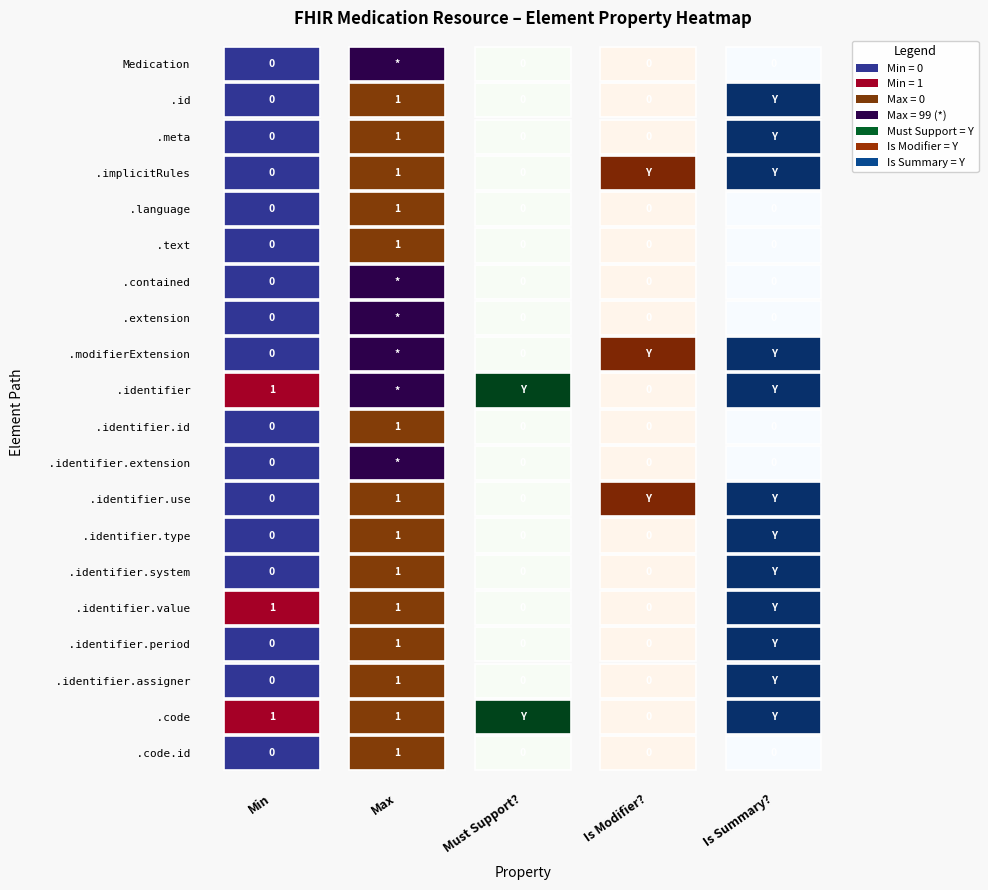

What is the difference between the maximum and minimum values in the is_summary series?

1